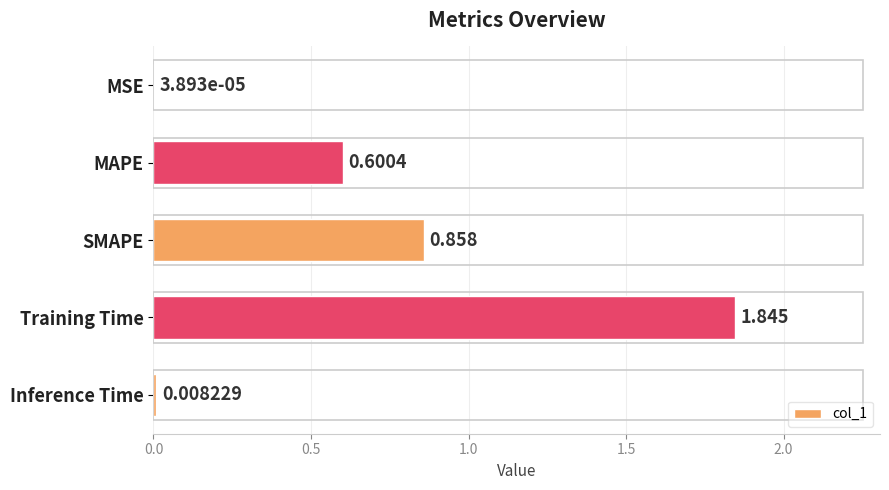

At which label is the value closest to 0?

MSE